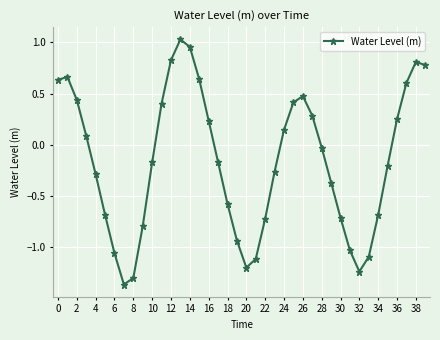

What is the sum of all values?

-6.4